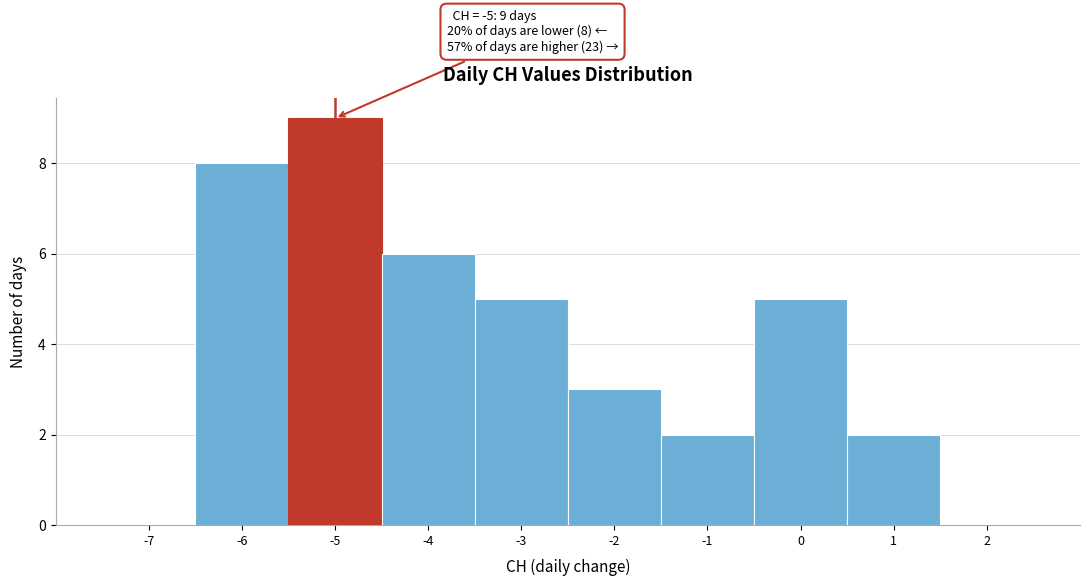

Which range on the x-axis has the tallest bar?

-5.5 to -4.5